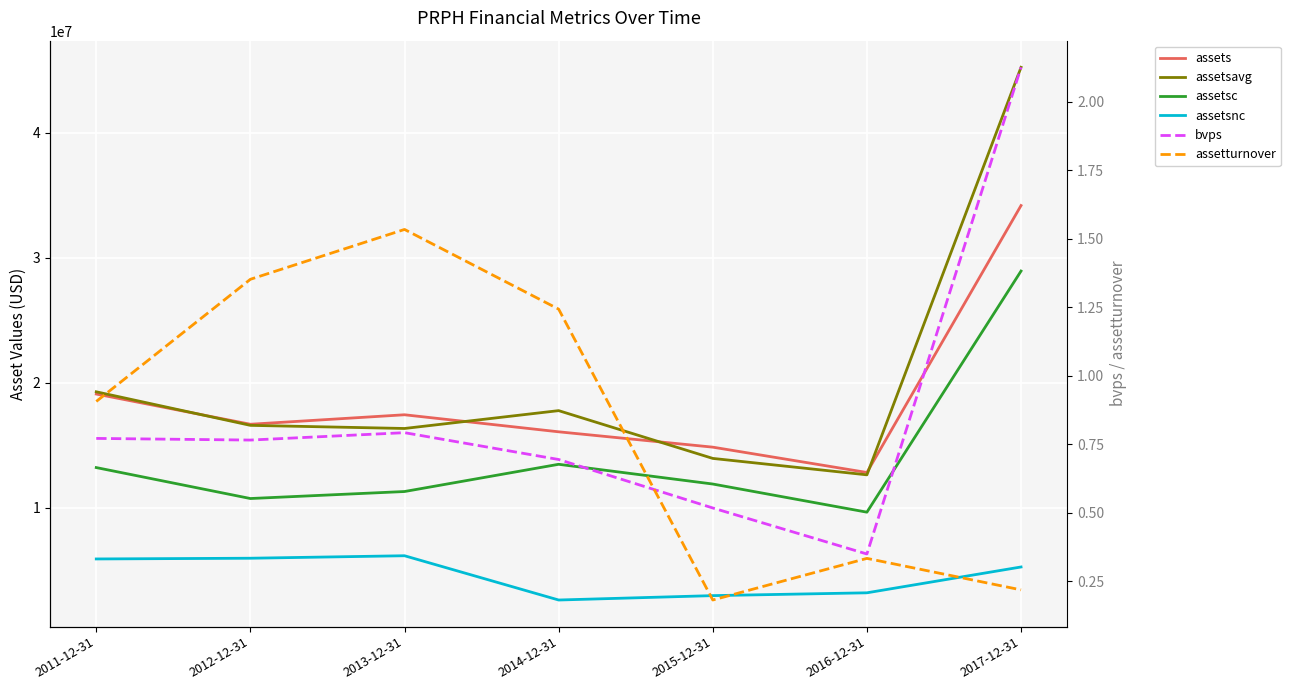

What is the total value across all series at 2012-12-31?

49895002.1